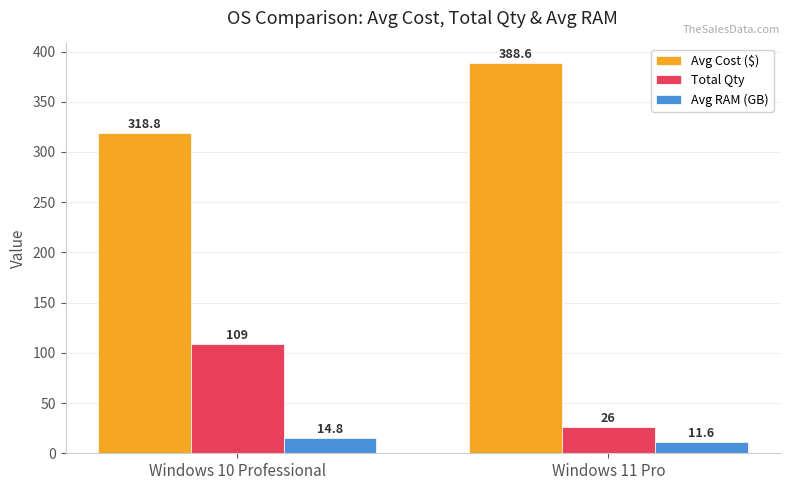

How many groups of bars are there?

2